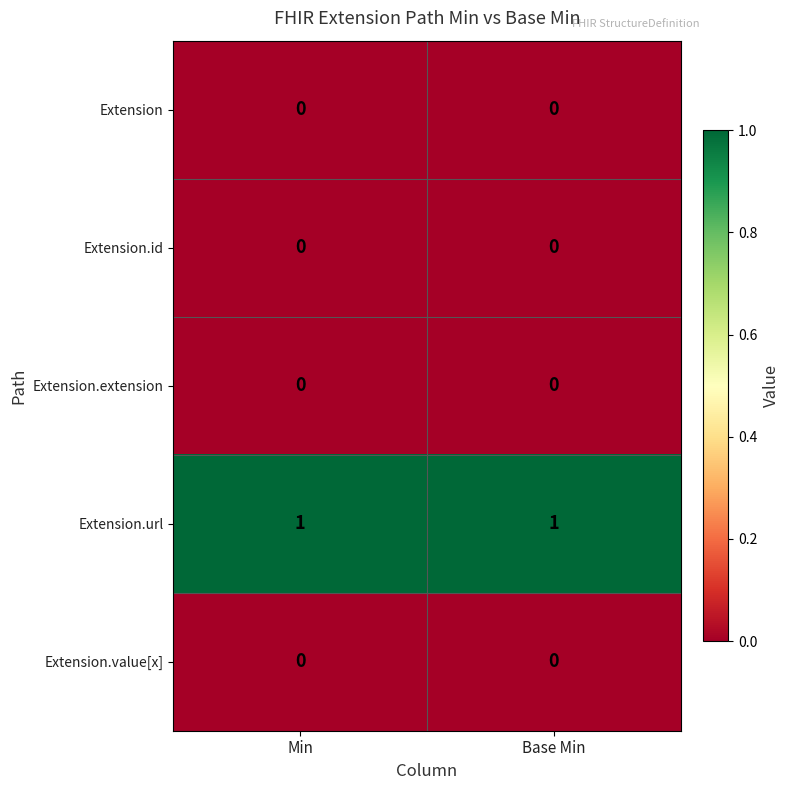

The Extension.url series shows 1 at Base Min. True or false?

True